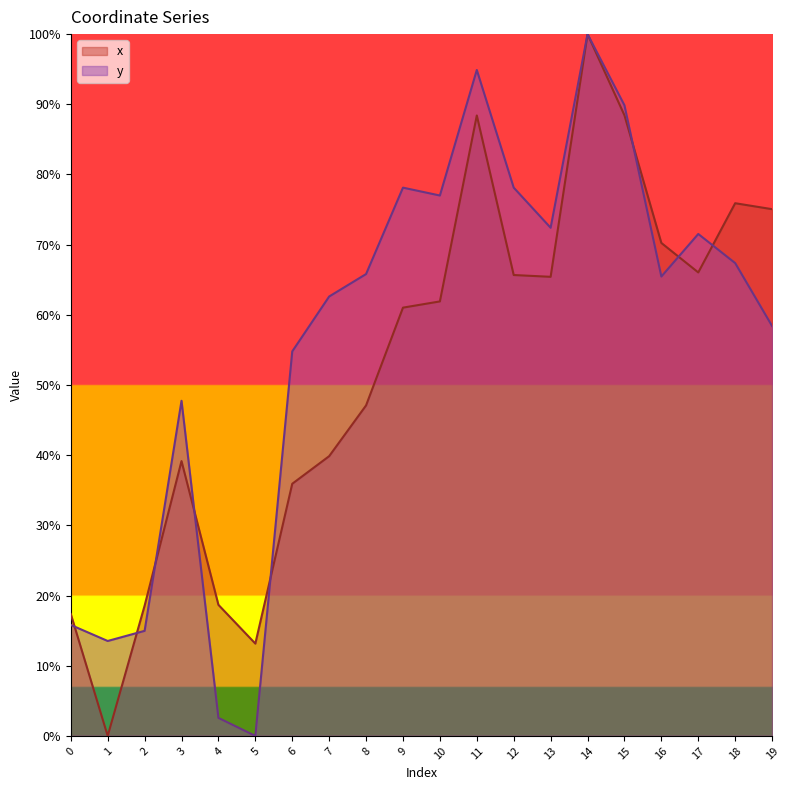

How many lines are shown in the chart?

2